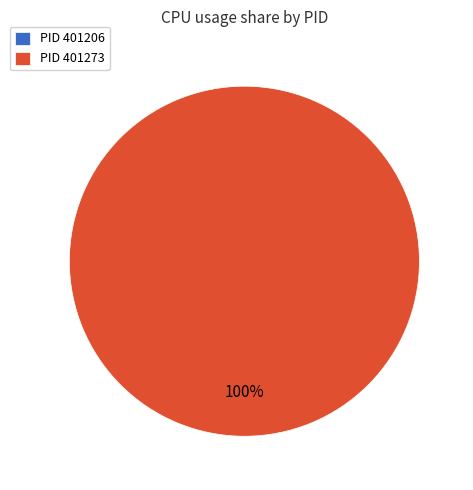

Does 401273 represent more than half of the total?

Yes